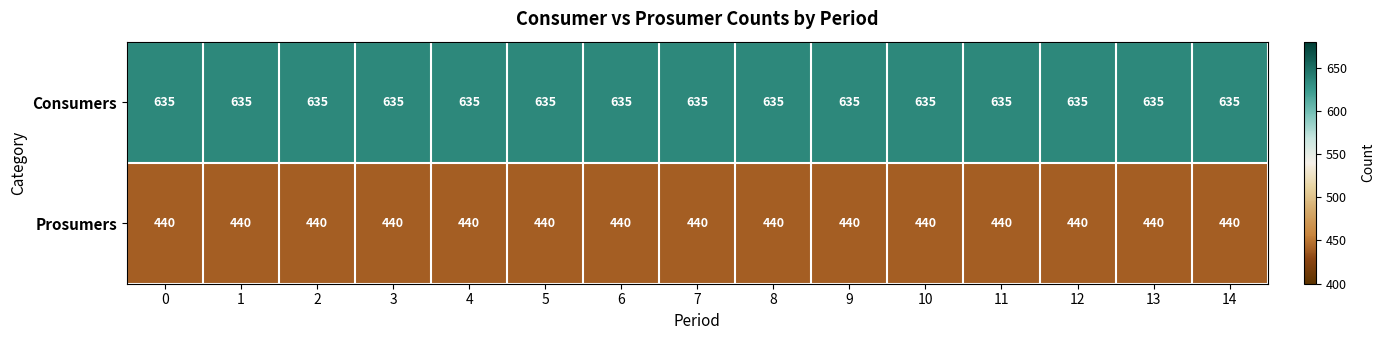

The Prosumers series shows 440 at 8. True or false?

True